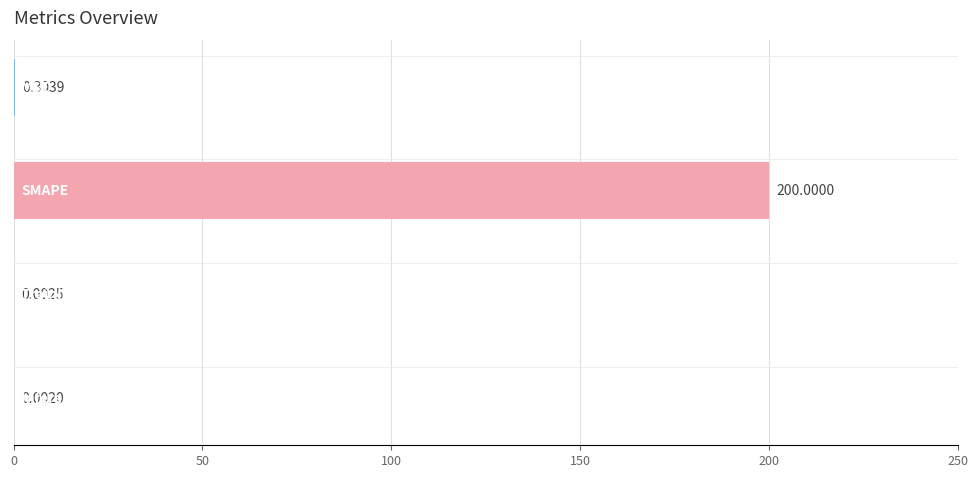

What is the sum of all values?

200.3